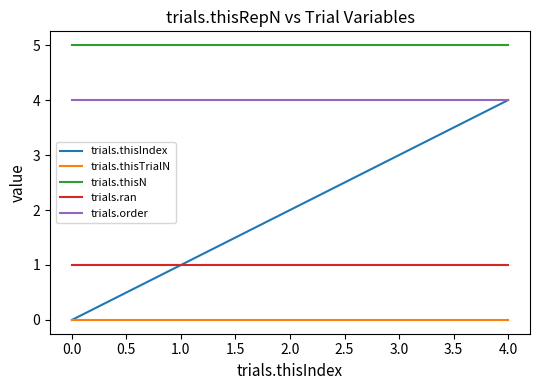

Reading right to left, list all the values displayed in this chart.

trials.thisIndex: 4	3	2	1	0
trials.thisTrialN: 0	0	0	0	0
trials.thisN: 5	5	5	5	5
trials.ran: 1	1	1	1	1
trials.order: 4	4	4	4	4